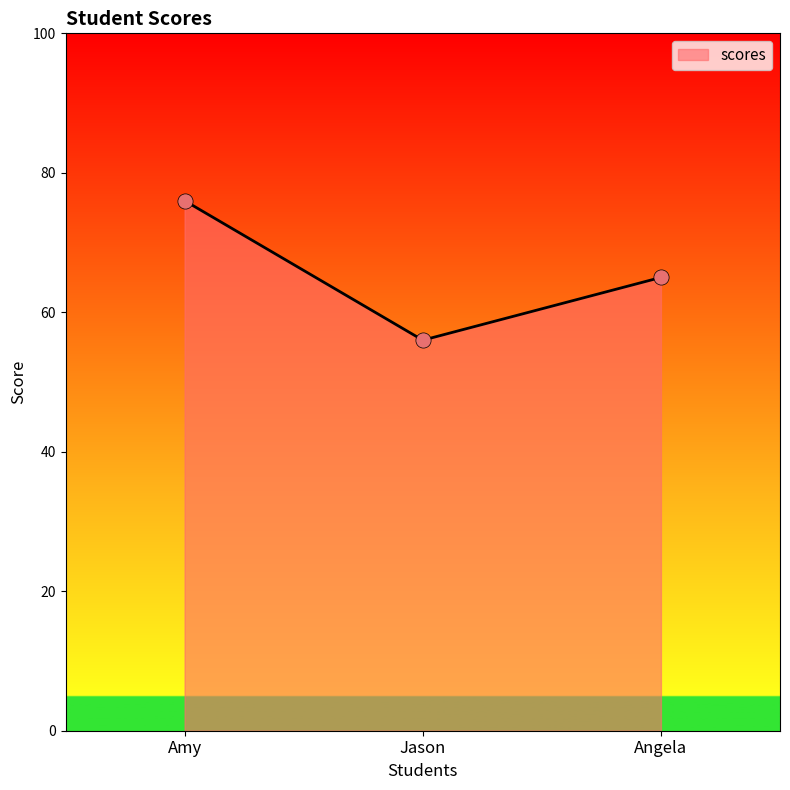

What is the change in value from Jason to Angela?

+9